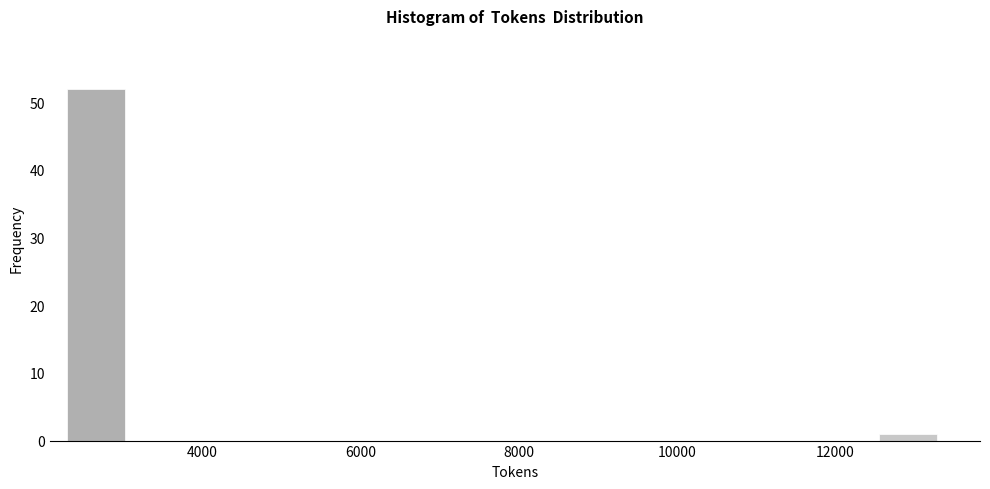

Around what value on the x-axis is the tallest bar? Give the approximate position of its centre, as read against the axis.

2600